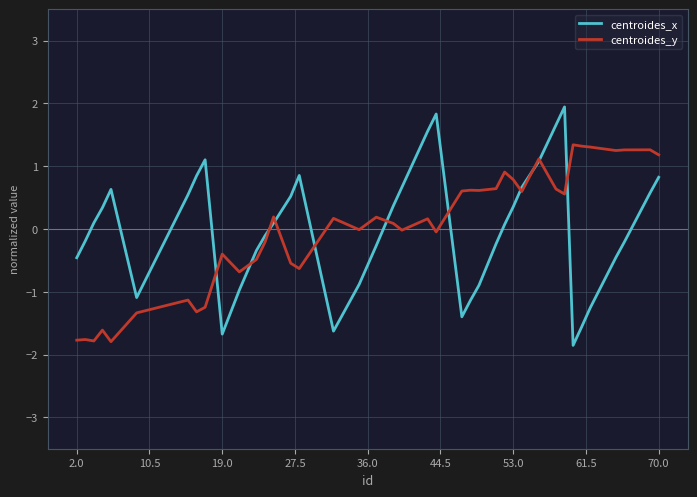

Which series has the largest range (max minus min)?

centroides_x